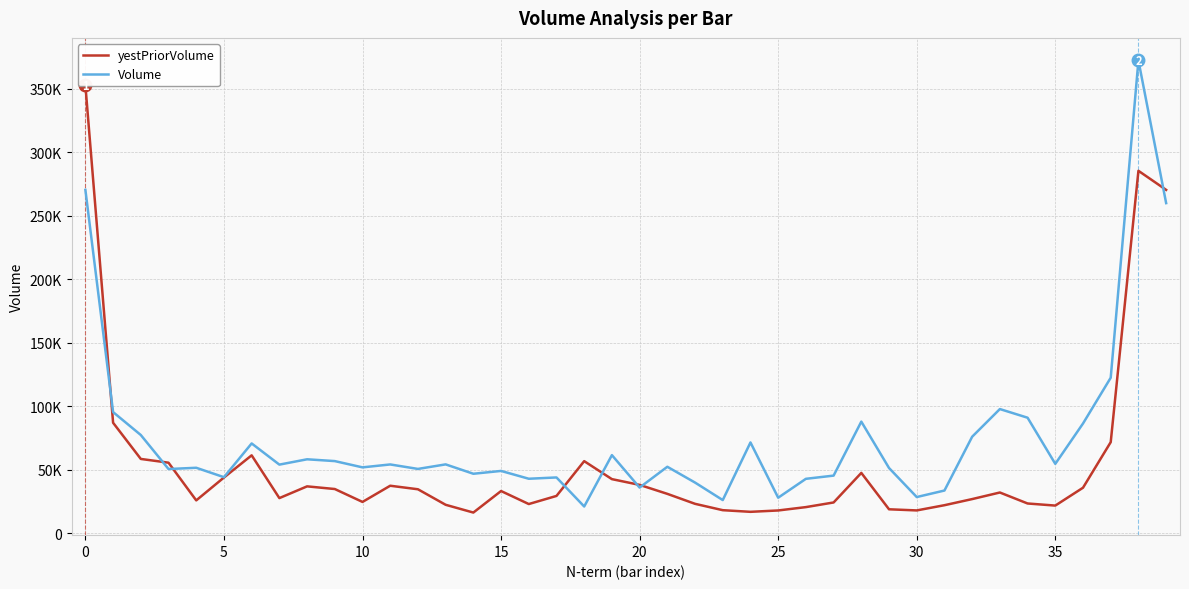

What is the value of the Volume point at the 14th from the left?

54183